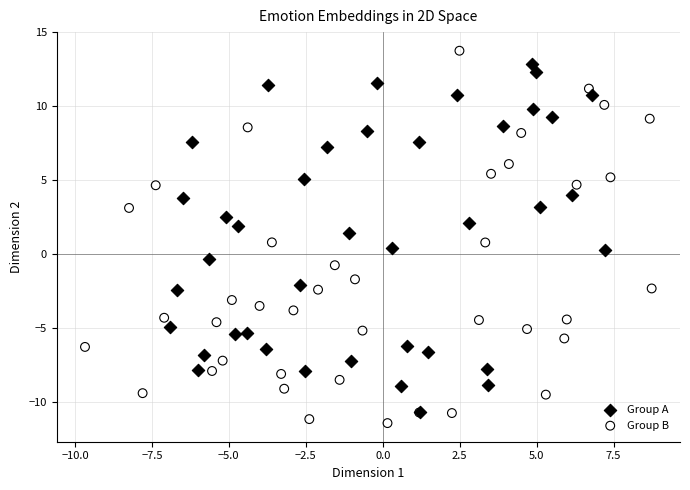

What are all the series names shown in the legend?

Group A, Group B